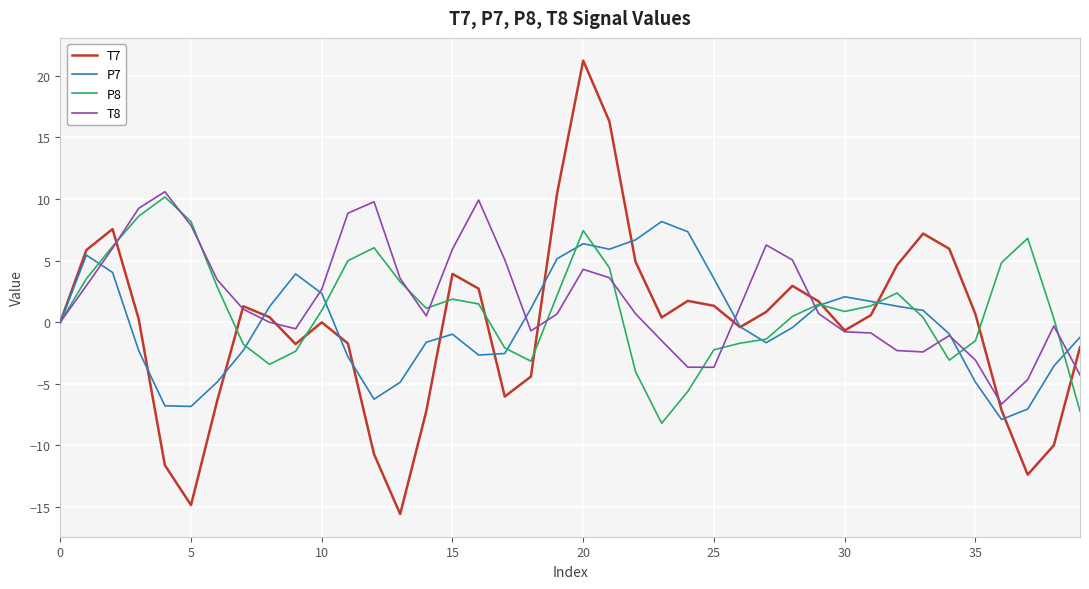

What is the lowest value of the T8 series?

-6.7